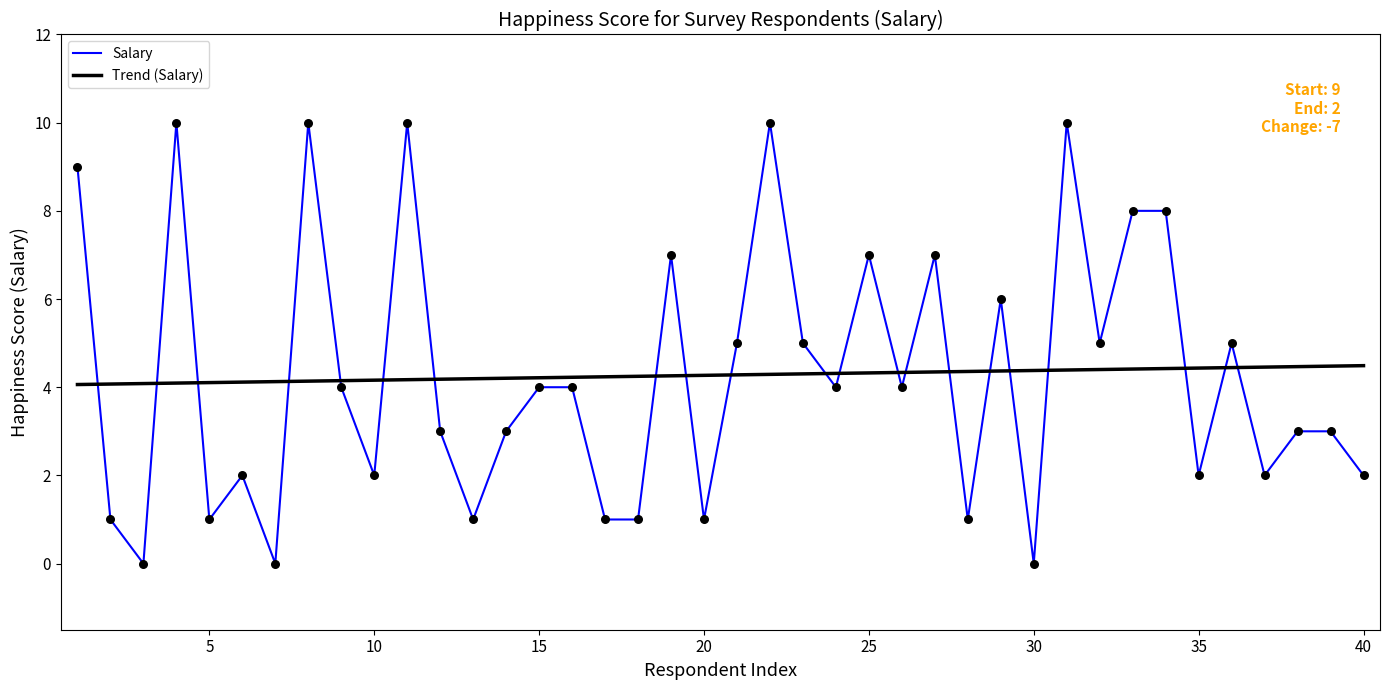

Which series reaches the maximum Y coordinate?

Salary